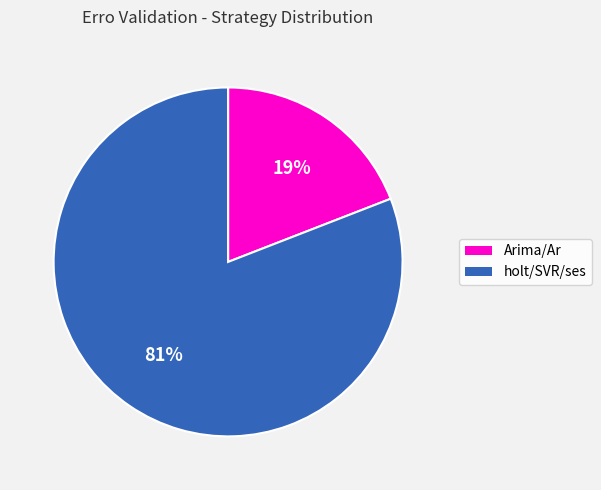

Does any single category account for the majority?

Yes